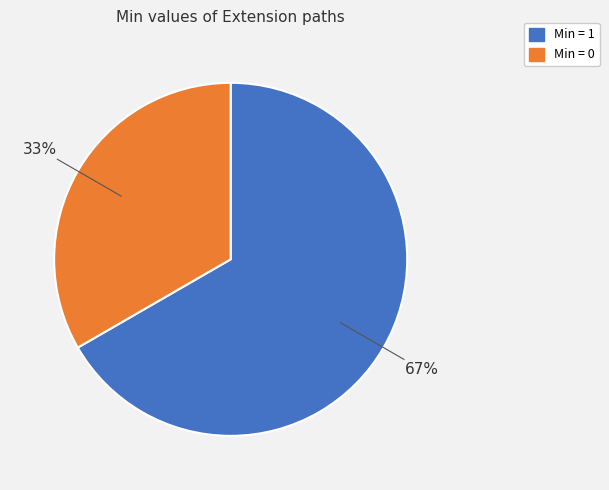

Does any single category account for the majority?

Yes